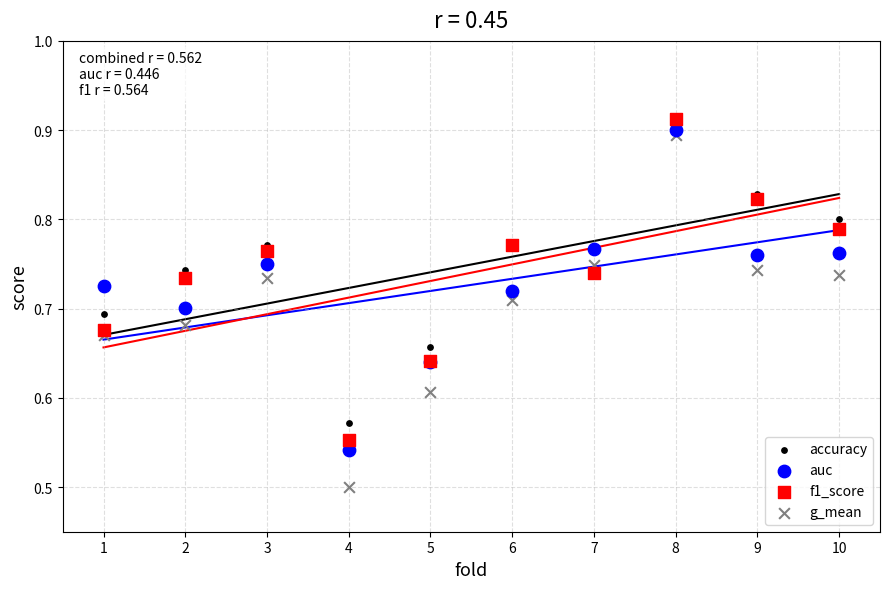

Which series has the largest Y range (max minus min)?

g_mean